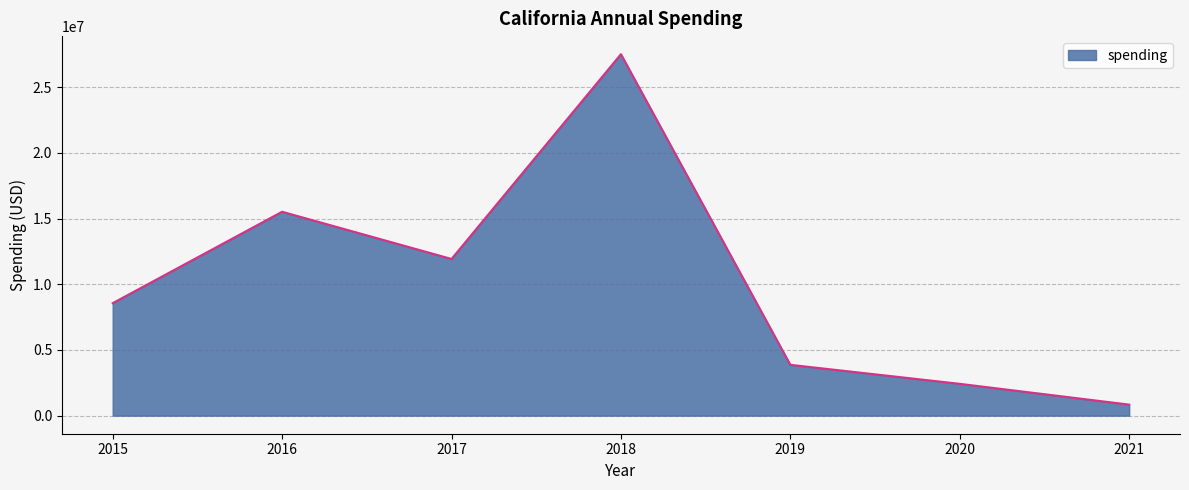

What is the difference between the values at 2016 and 2015?

6955012